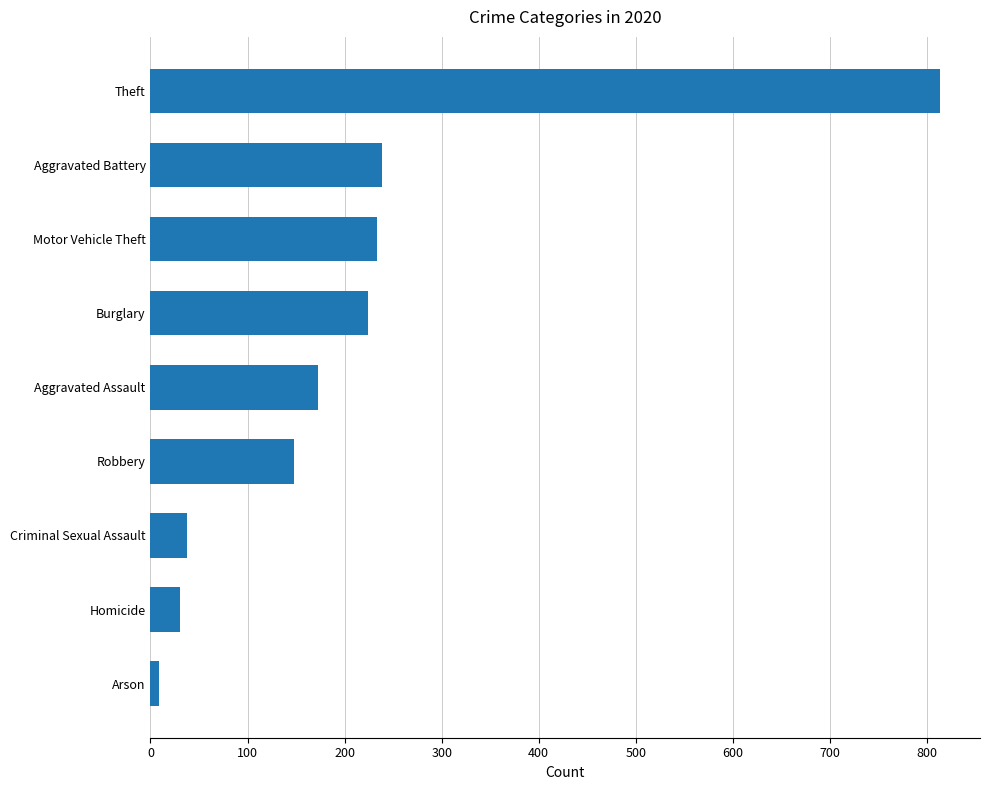

The chart shows a value of 30 at Homicide. True or false?

True